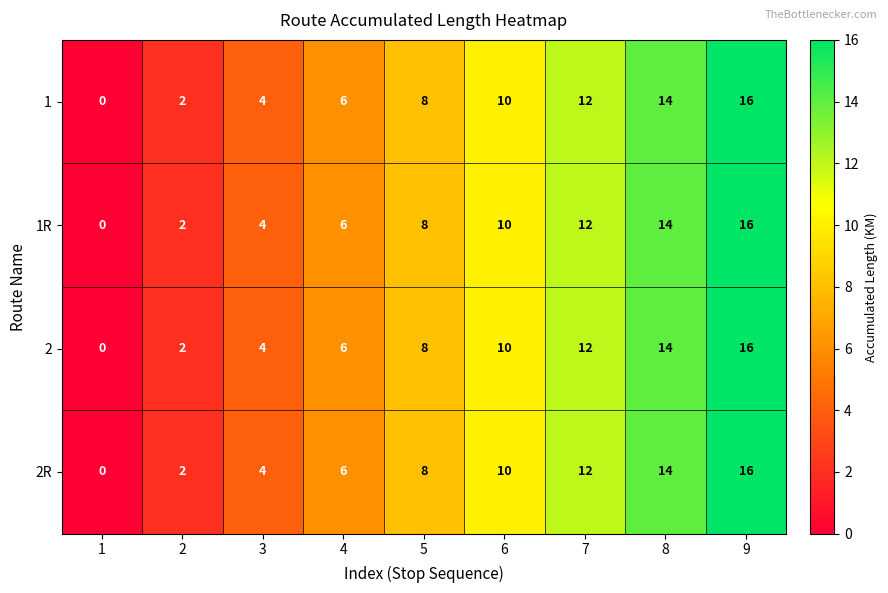

What is the average value of the 1R series?

8